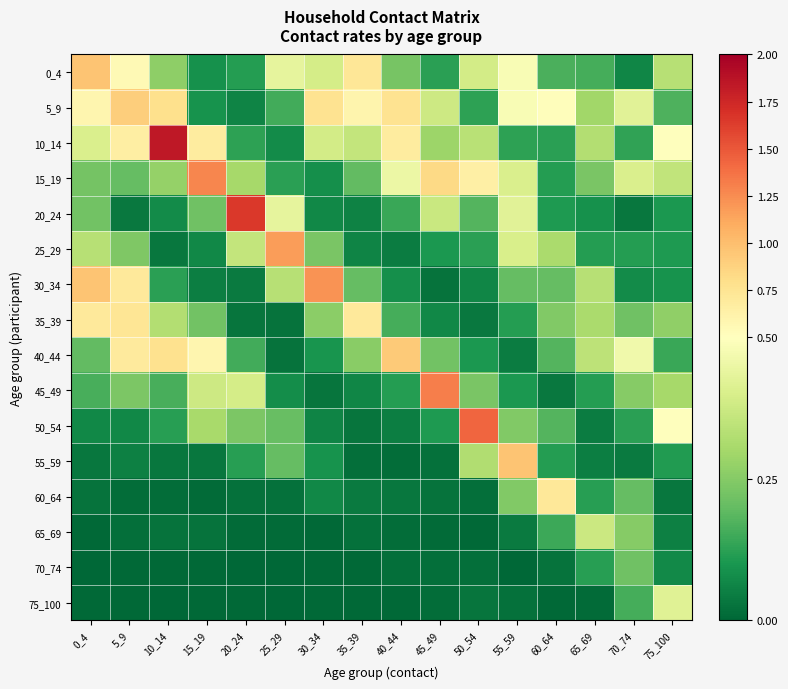

Reading left to right, transcribe all the data shown in this chart.

0_4: 0_4=1.0	5_9=0.6	10_14=0.3	15_19=0.1	20_24=0.1	25_29=0.4	30_34=0.4	35_39=0.7	40_44=0.2	45_49=0.1	50_54=0.4	55_59=0.5	60_64=0.2	65_69=0.2	70_74=0.1	75_100=0.3
5_9: 0_4=0.6	5_9=0.9	10_14=0.8	15_19=0.1	20_24=0.1	25_29=0.2	30_34=0.8	35_39=0.6	40_44=0.8	45_49=0.4	50_54=0.1	55_59=0.5	60_64=0.5	65_69=0.3	70_74=0.4	75_100=0.2
10_14: 0_4=0.4	5_9=0.7	10_14=1.8	15_19=0.7	20_24=0.1	25_29=0.1	30_34=0.4	35_39=0.4	40_44=0.7	45_49=0.3	50_54=0.3	55_59=0.1	60_64=0.1	65_69=0.3	70_74=0.1	75_100=0.5
15_19: 0_4=0.2	5_9=0.2	10_14=0.3	15_19=1.3	20_24=0.3	25_29=0.1	30_34=0.1	35_39=0.2	40_44=0.5	45_49=0.8	50_54=0.6	55_59=0.4	60_64=0.1	65_69=0.2	70_74=0.4	75_100=0.4
20_24: 0_4=0.2	5_9=0.0	10_14=0.1	15_19=0.2	20_24=1.6	25_29=0.4	30_34=0.1	35_39=0.1	40_44=0.1	45_49=0.4	50_54=0.2	55_59=0.4	60_64=0.1	65_69=0.1	70_74=0.0	75_100=0.1
25_29: 0_4=0.3	5_9=0.2	10_14=0.0	15_19=0.1	20_24=0.4	25_29=1.2	30_34=0.2	35_39=0.1	40_44=0.0	45_49=0.1	50_54=0.1	55_59=0.4	60_64=0.3	65_69=0.1	70_74=0.1	75_100=0.1
30_34: 0_4=1.0	5_9=0.7	10_14=0.1	15_19=0.0	20_24=0.0	25_29=0.3	30_34=1.2	35_39=0.2	40_44=0.1	45_49=0.0	50_54=0.1	55_59=0.2	60_64=0.2	65_69=0.3	70_74=0.1	75_100=0.1
35_39: 0_4=0.7	5_9=0.7	10_14=0.3	15_19=0.2	20_24=0.0	25_29=0.0	30_34=0.3	35_39=0.7	40_44=0.2	45_49=0.1	50_54=0.0	55_59=0.1	60_64=0.2	65_69=0.3	70_74=0.2	75_100=0.3
40_44: 0_4=0.2	5_9=0.7	10_14=0.8	15_19=0.6	20_24=0.2	25_29=0.0	30_34=0.1	35_39=0.3	40_44=0.9	45_49=0.2	50_54=0.1	55_59=0.0	60_64=0.2	65_69=0.3	70_74=0.5	75_100=0.1
45_49: 0_4=0.2	5_9=0.2	10_14=0.2	15_19=0.4	20_24=0.4	25_29=0.1	30_34=0.0	35_39=0.1	40_44=0.1	45_49=1.3	50_54=0.2	55_59=0.1	60_64=0.0	65_69=0.1	70_74=0.3	75_100=0.3
50_54: 0_4=0.1	5_9=0.1	10_14=0.1	15_19=0.3	20_24=0.2	25_29=0.2	30_34=0.1	35_39=0.0	40_44=0.0	45_49=0.1	50_54=1.4	55_59=0.2	60_64=0.2	65_69=0.0	70_74=0.1	75_100=0.5
55_59: 0_4=0.0	5_9=0.1	10_14=0.0	15_19=0.0	20_24=0.1	25_29=0.2	30_34=0.1	35_39=0.0	40_44=0.0	45_49=0.0	50_54=0.3	55_59=1.0	60_64=0.1	65_69=0.0	70_74=0.0	75_100=0.1
60_64: 0_4=0.0	5_9=0.0	10_14=0.0	15_19=0.0	20_24=0.0	25_29=0.0	30_34=0.1	35_39=0.0	40_44=0.0	45_49=0.0	50_54=0.0	55_59=0.2	60_64=0.7	65_69=0.1	70_74=0.2	75_100=0.0
65_69: 0_4=0.0	5_9=0.0	10_14=0.0	15_19=0.0	20_24=0.0	25_29=0.0	30_34=0.0	35_39=0.0	40_44=0.0	45_49=0.0	50_54=0.0	55_59=0.0	60_64=0.1	65_69=0.4	70_74=0.3	75_100=0.1
70_74: 0_4=0.0	5_9=0.0	10_14=0.0	15_19=0.0	20_24=0.0	25_29=0.0	30_34=0.0	35_39=0.0	40_44=0.0	45_49=0.0	50_54=0.0	55_59=0.0	60_64=0.0	65_69=0.1	70_74=0.2	75_100=0.1
75_100: 0_4=0.0	5_9=0.0	10_14=0.0	15_19=0.0	20_24=0.0	25_29=0.0	30_34=0.0	35_39=0.0	40_44=0.0	45_49=0.0	50_54=0.0	55_59=0.0	60_64=0.0	65_69=0.0	70_74=0.2	75_100=0.4